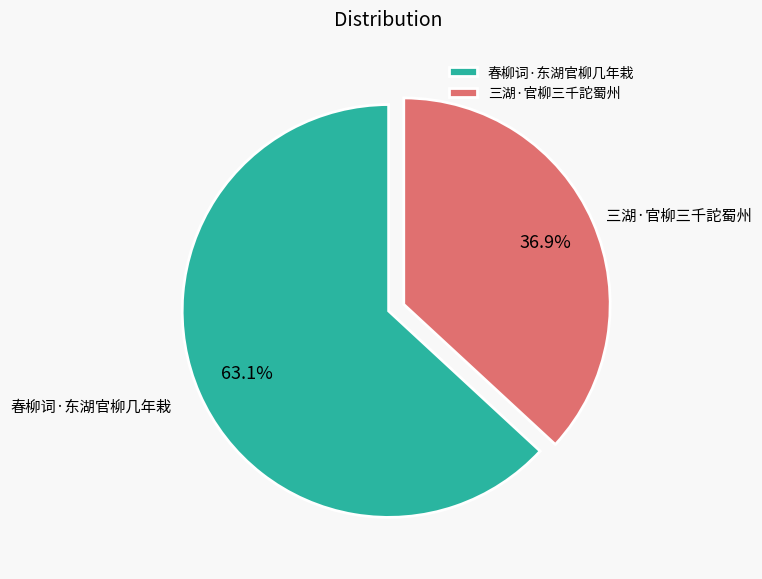

What is the smallest slice in the pie chart?

三湖·官柳三千詑蜀州